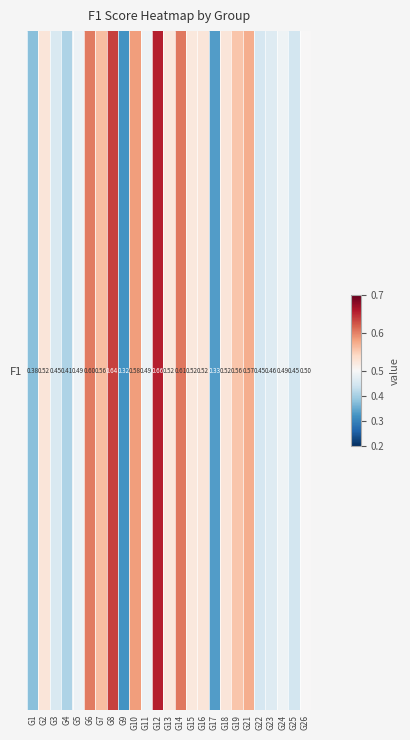

Reading right to left, extract all data points from this chart.

G26=0.5	G25=0.4	G24=0.5	G23=0.5	G22=0.4	G21=0.6	G19=0.6	G18=0.5	G17=0.3	G16=0.5	G15=0.5	G14=0.6	G13=0.5	G12=0.7	G11=0.5	G10=0.6	G9=0.3	G8=0.6	G7=0.6	G6=0.6	G5=0.5	G4=0.4	G3=0.5	G2=0.5	G1=0.4